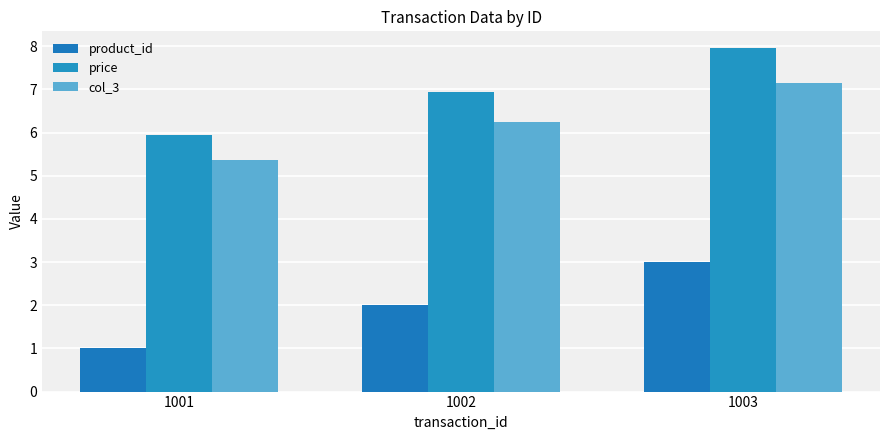

Which series has the largest total across all categories?

price